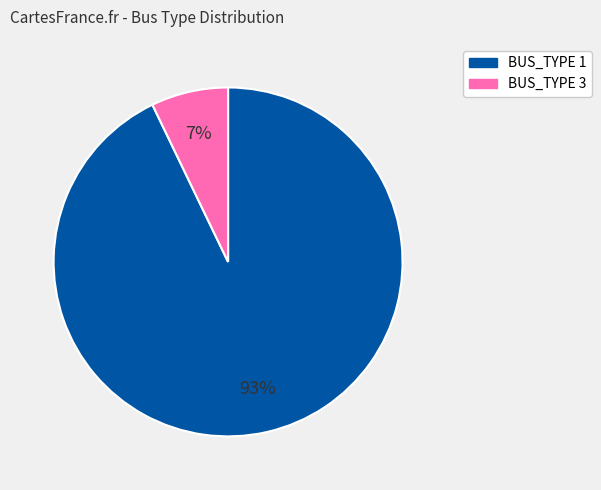

To the nearest percent, what percentage of the pie is BUS_TYPE 3?

7%